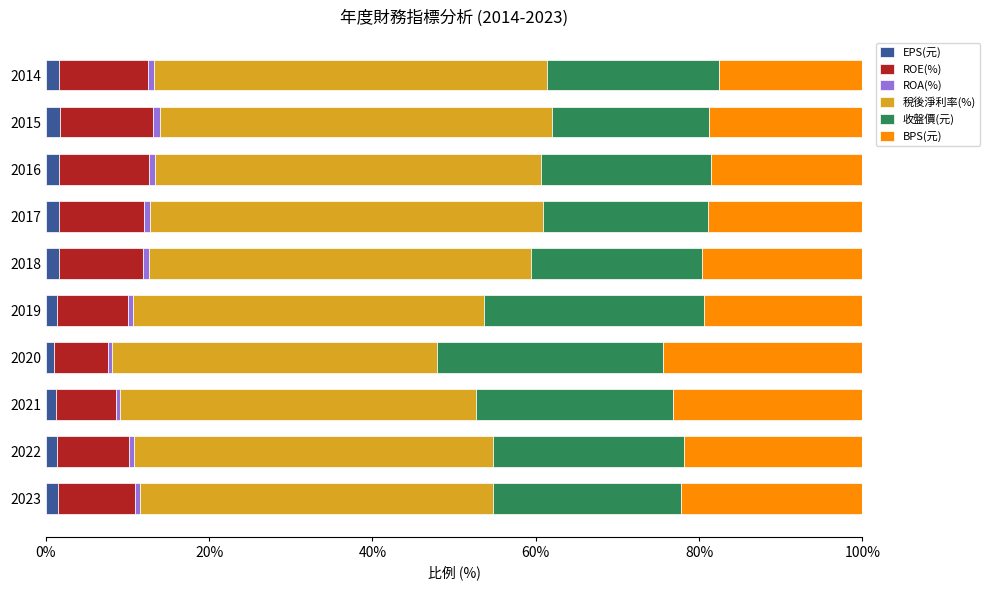

What is the average value of the EPS(元) series?

1.5